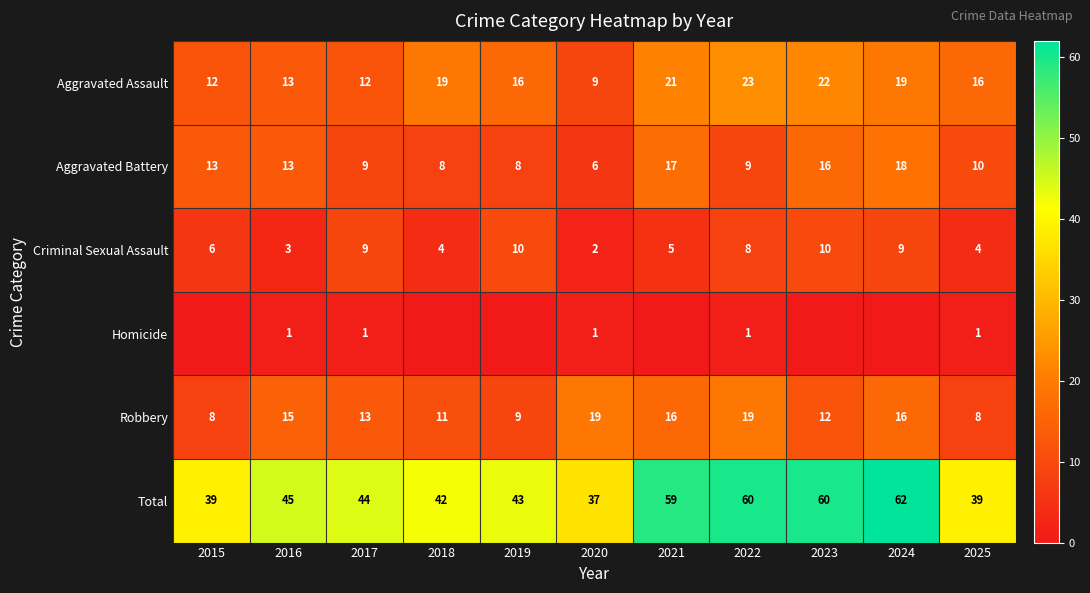

What is the difference between the Total values at 2015 and 2022?

21